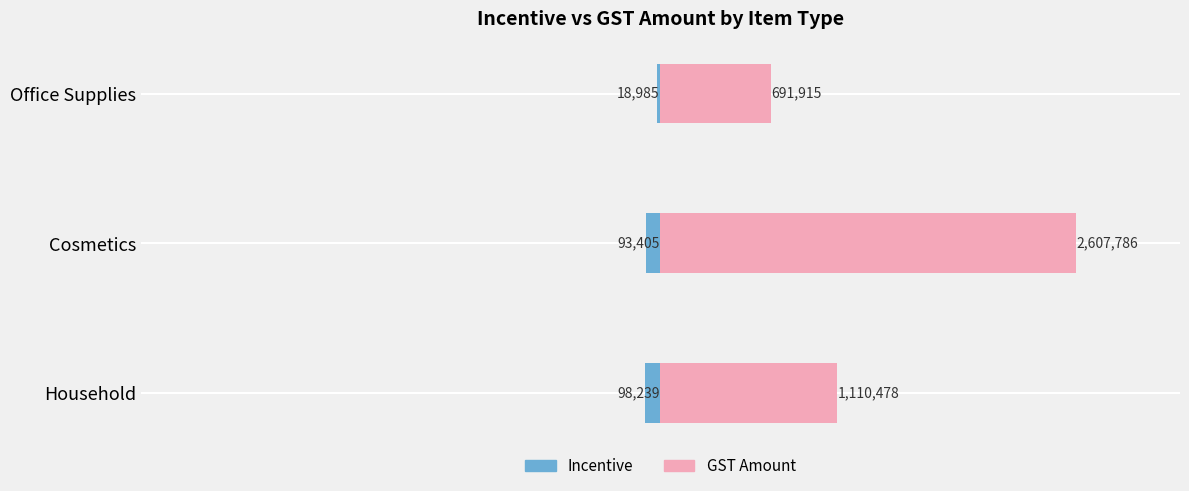

Which series changed the most between Household and Office Supplies?

GST Amount